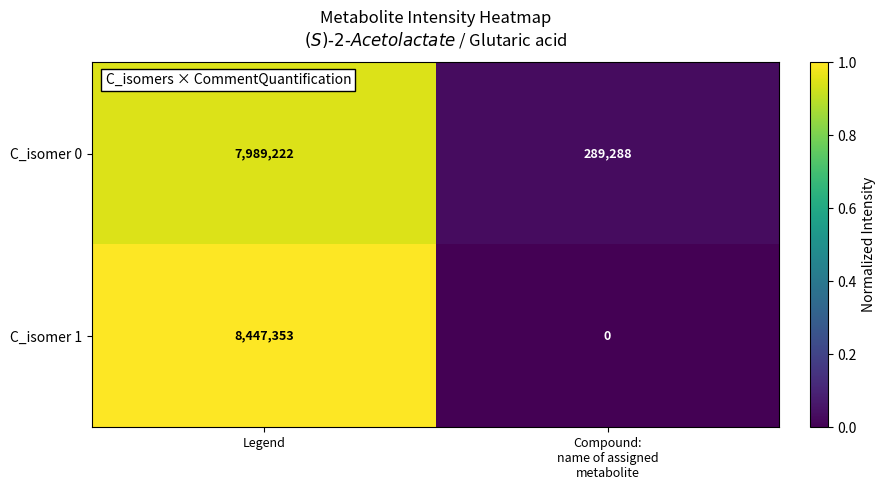

Reading right to left, transcribe all the data shown in this chart.

C_isomer 0: 289288	7989222
C_isomer 1: 0	8447353